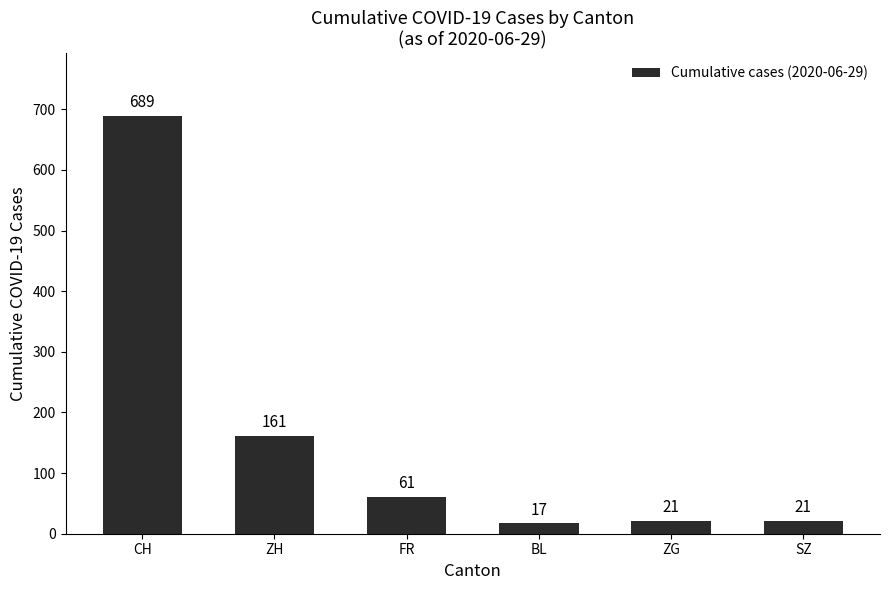

The value at CH is 689. True or false?

True